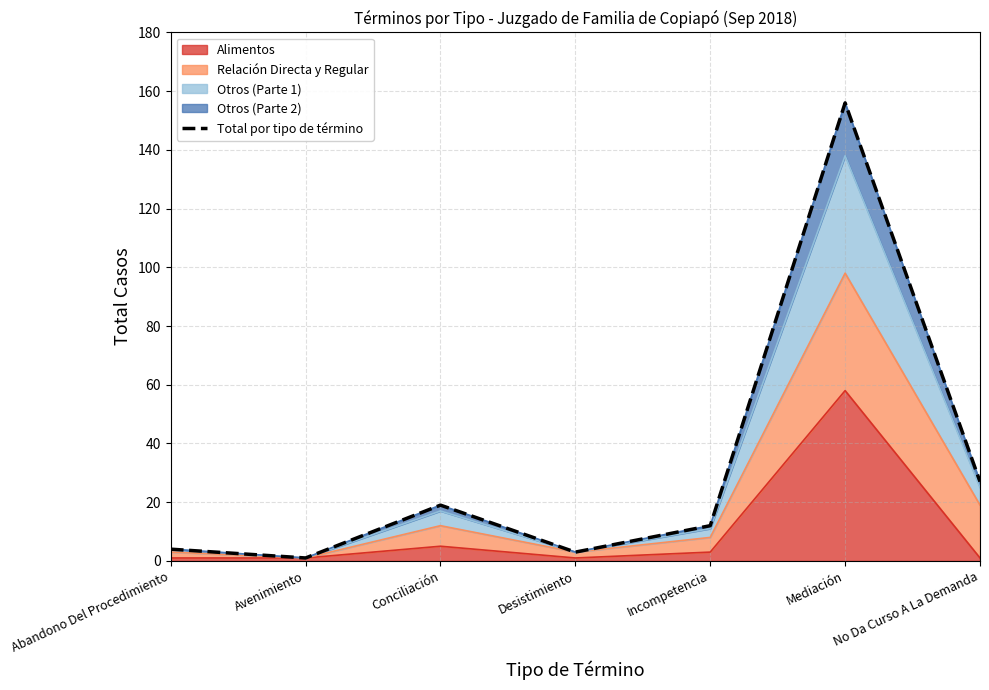

What is the difference between the maximum and second lowest values?

153